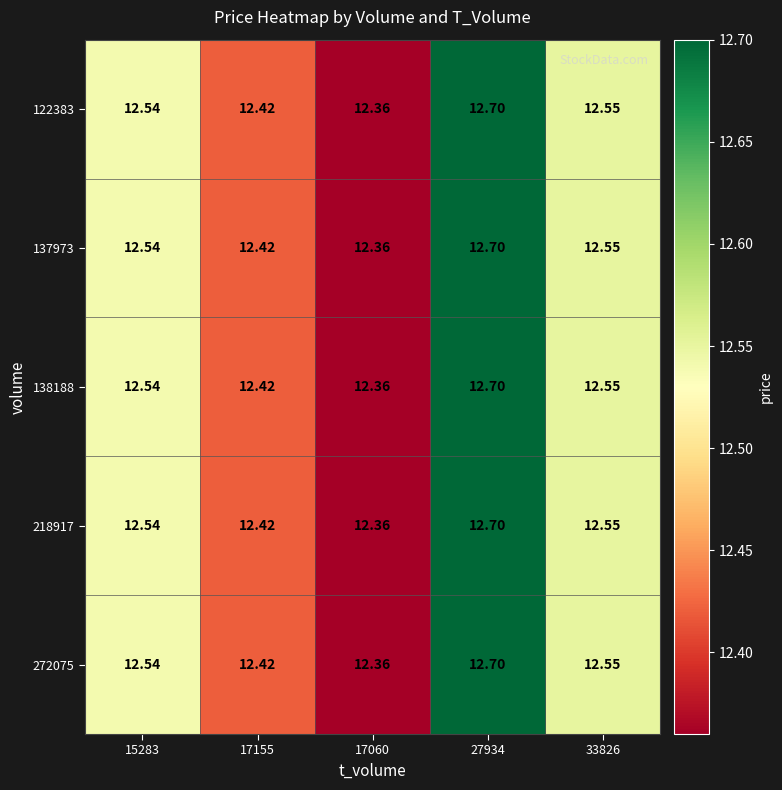

Is the value of 272075 at 27934 greater than the value of 122383 at 15283?

Yes